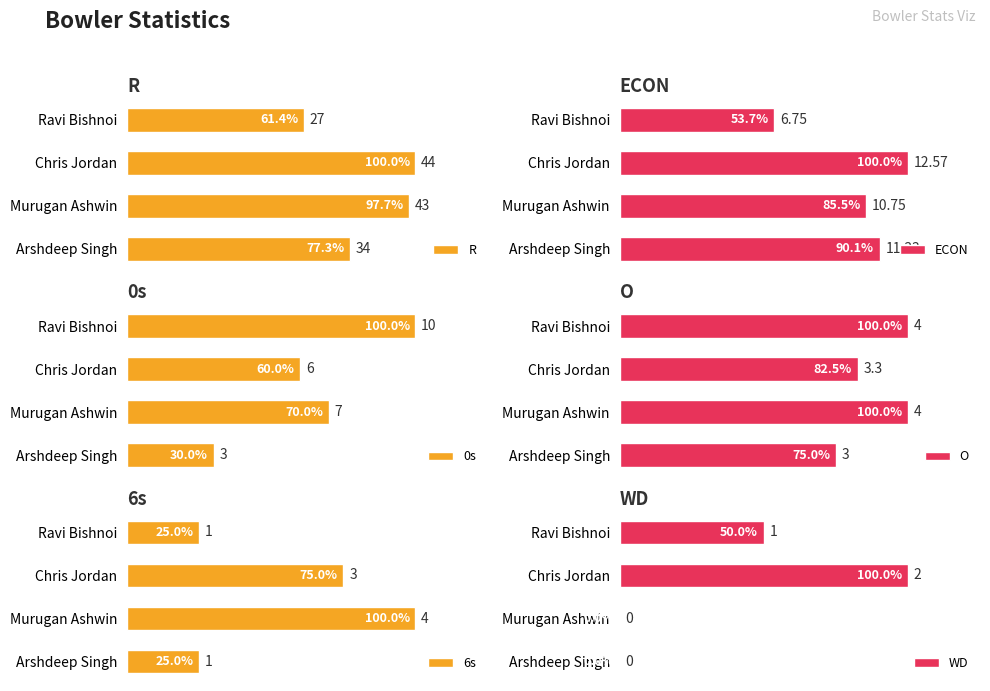

List the labels in order of 6s value, largest first.

1, 2, 0, 3